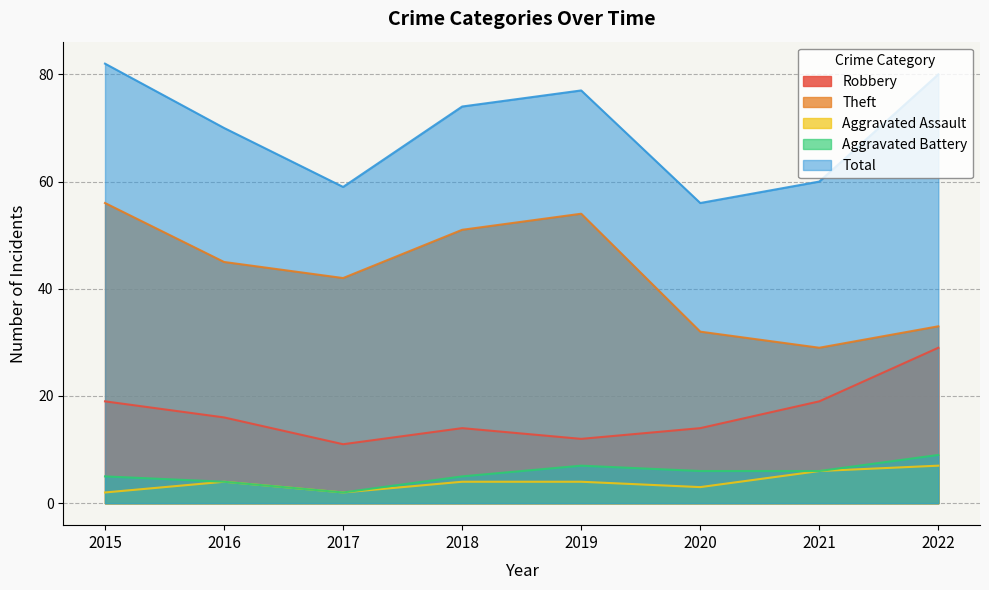

What is the difference between the highest and lowest values at 2017?

57